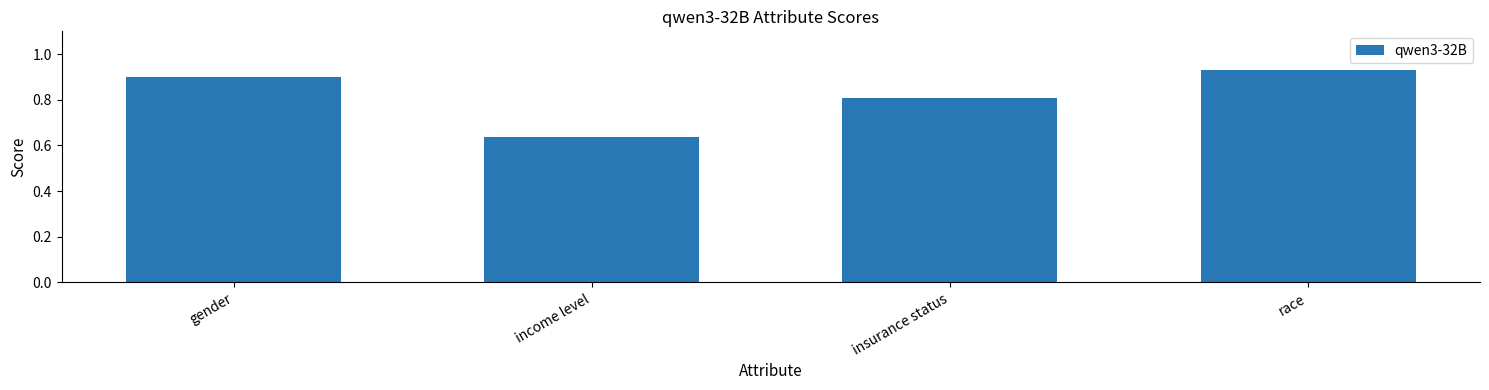

What is the sum of the values at insurance status and gender?

1.7